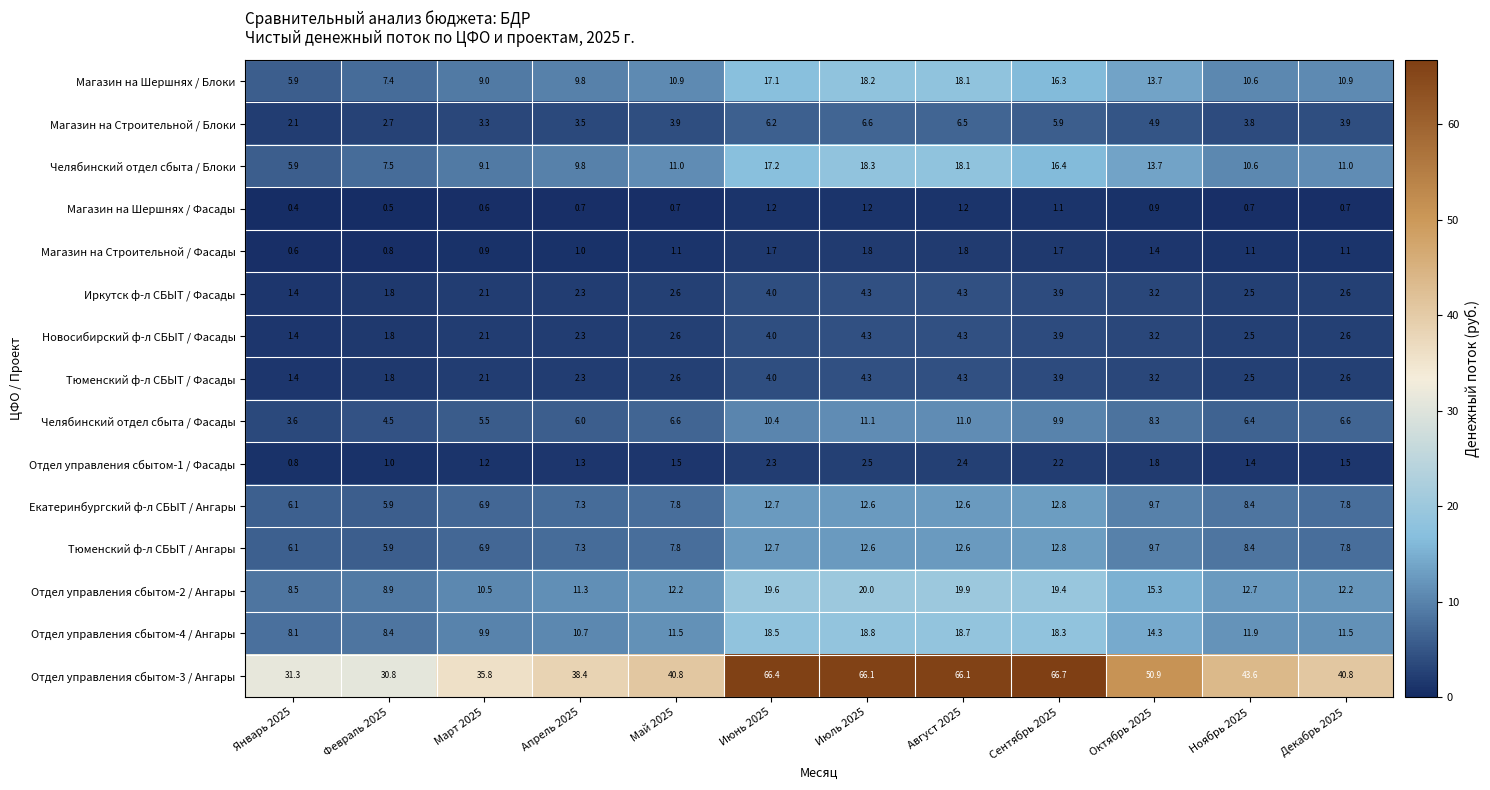

What is the average value of the Отдел управления сбытом-3 / Ангары series?

48.1